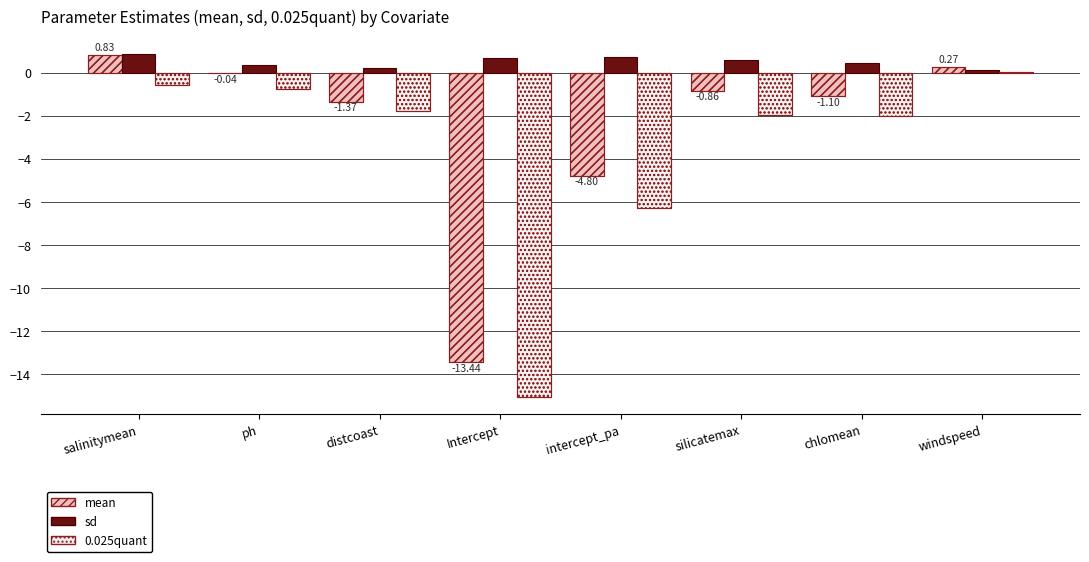

How many negative values does the mean series have?

6